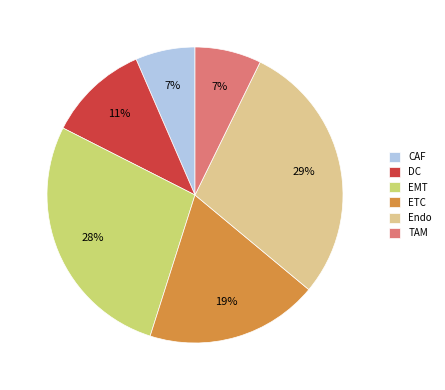

To the nearest percent, what is the difference between the largest and smallest slice percentages?

22%